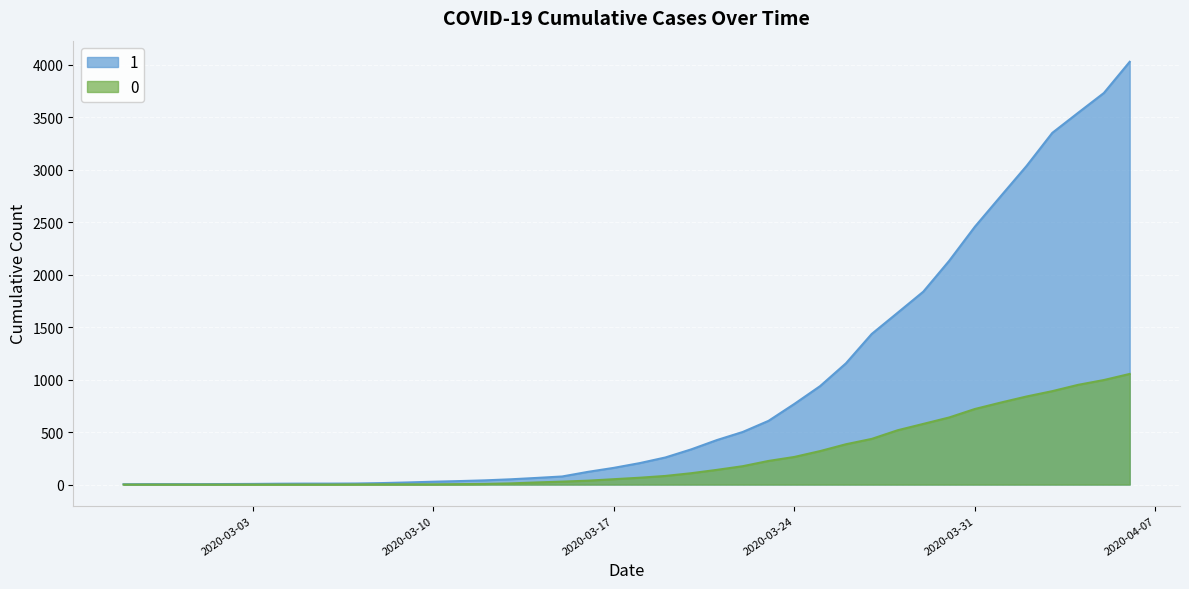

True or false: 0 has a value of -582 at 2020-03-05.

False